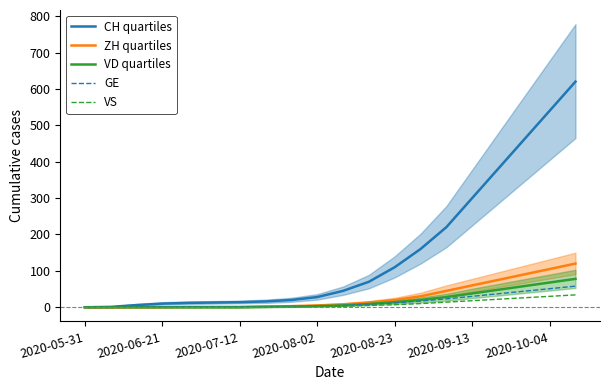

How many values in the CH quartiles series exceed 45?

9